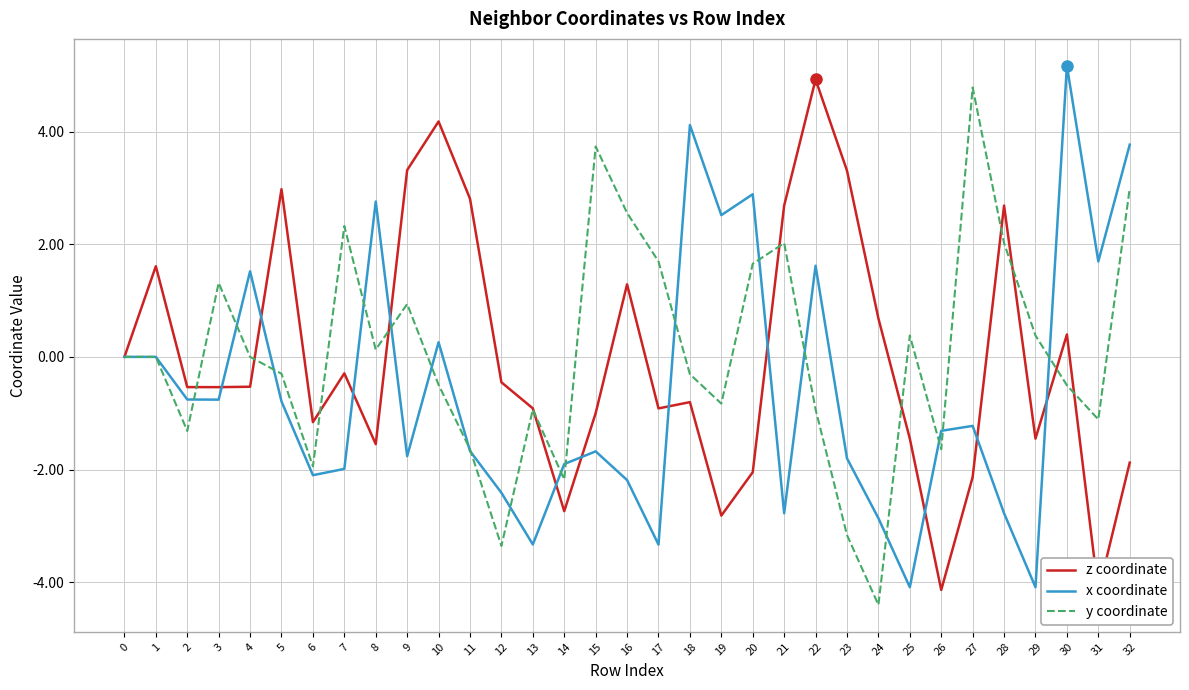

Count the number of data series in this chart.

3